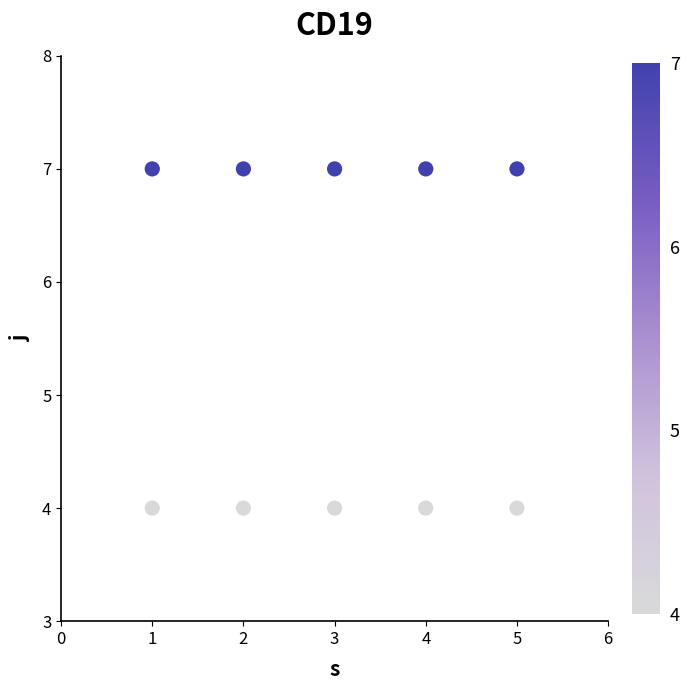

What is the range of Y values (max minus min)?

3